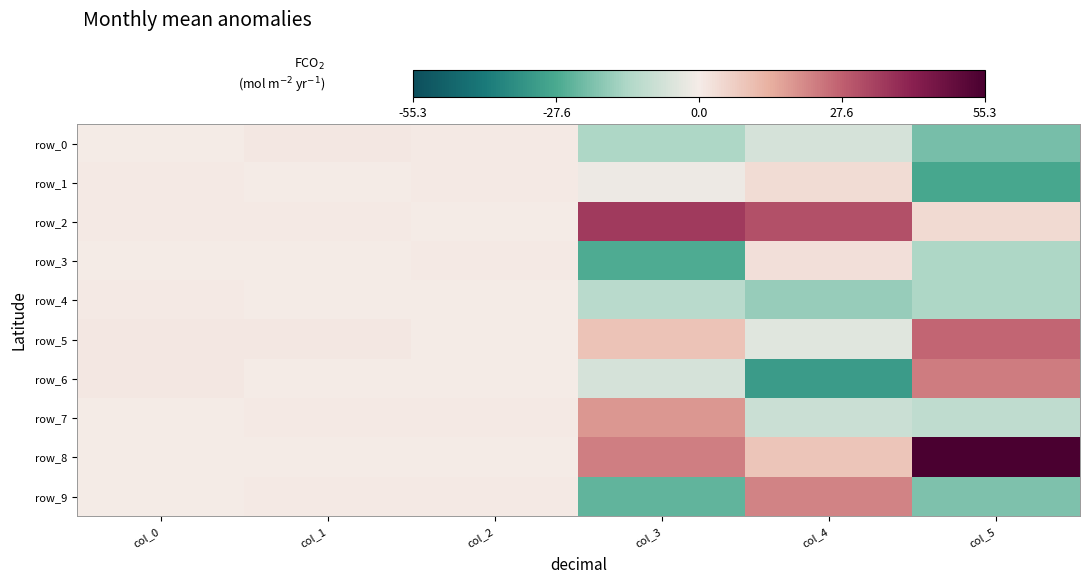

List the labels in order of row_1 value, smallest first.

col_5, col_3, col_1, col_2, col_0, col_4